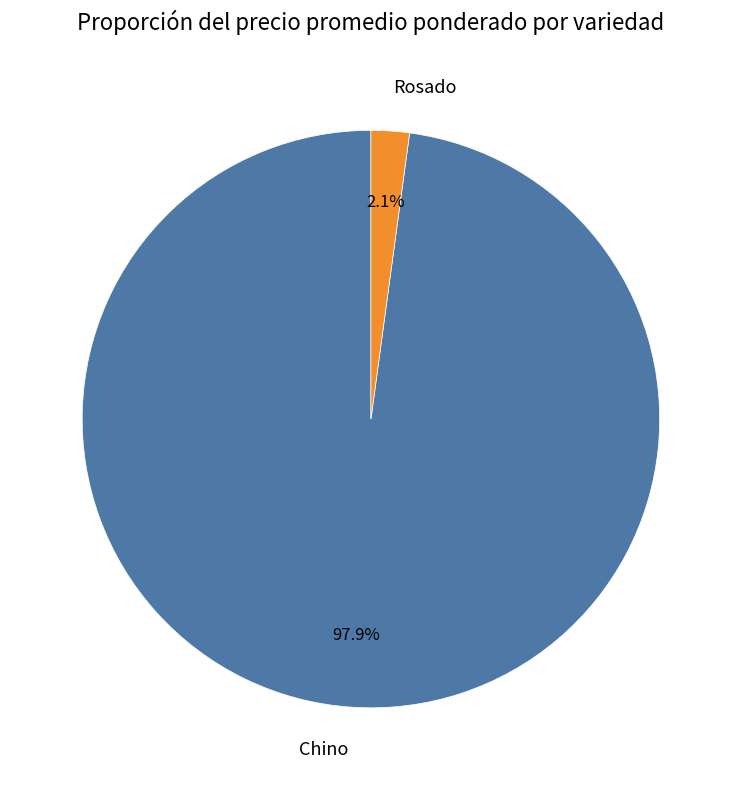

Which has a higher value, Rosado or Chino?

Chino